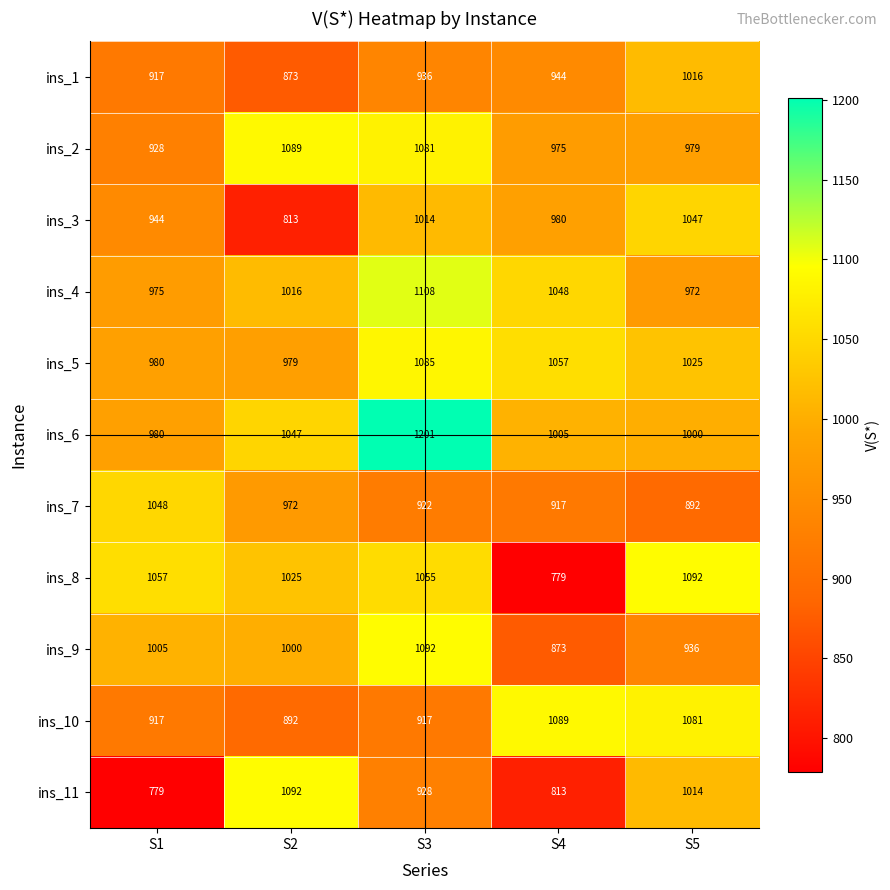

The ins_2 series shows 666 at S2. True or false?

False